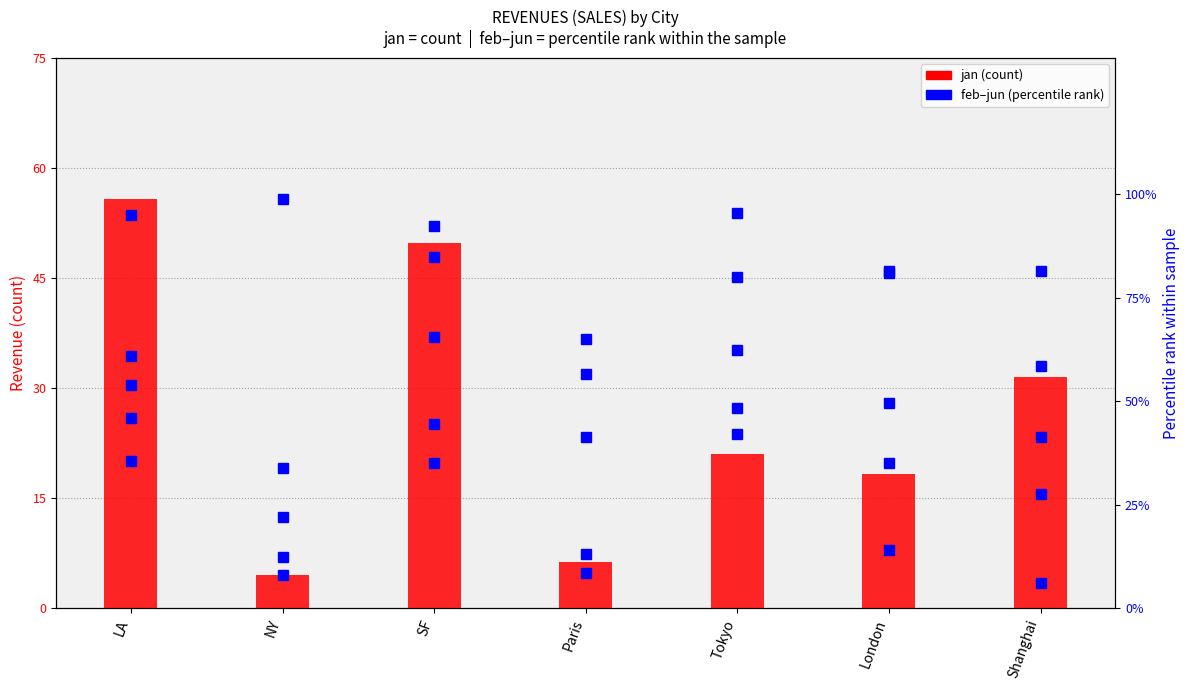

What is the average value of the may series?

58.0